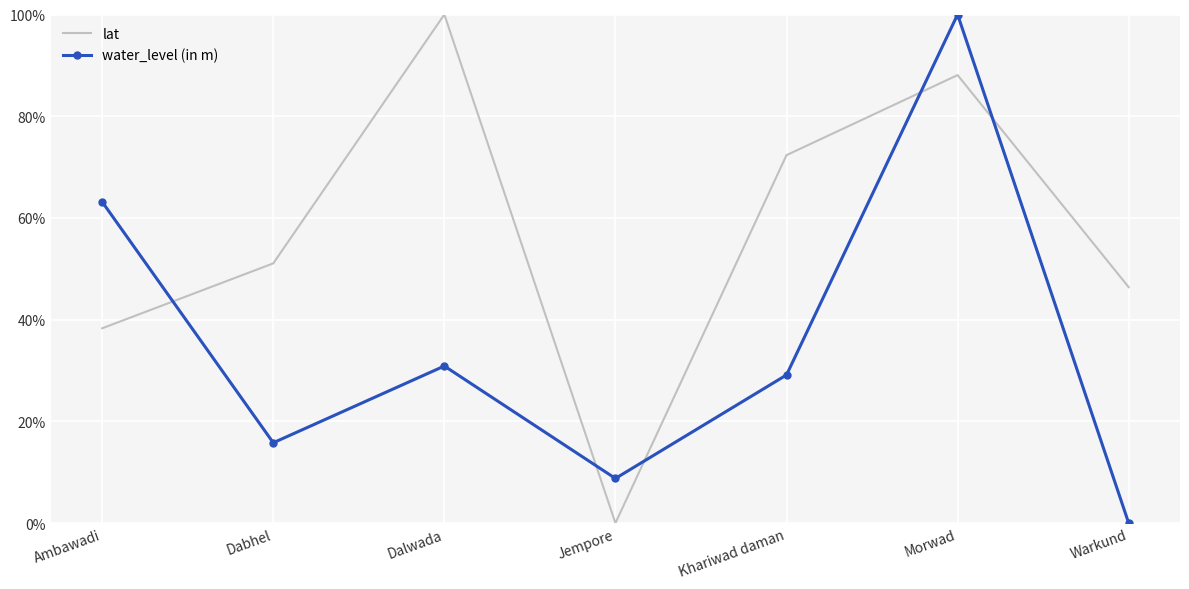

Which label corresponds to the smallest value in the chart?

Jempore